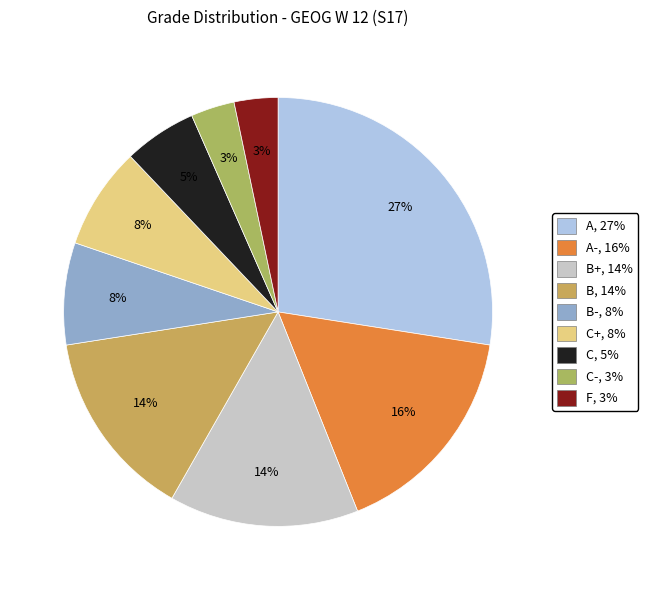

To the nearest percent, what is the average slice percentage?

11%